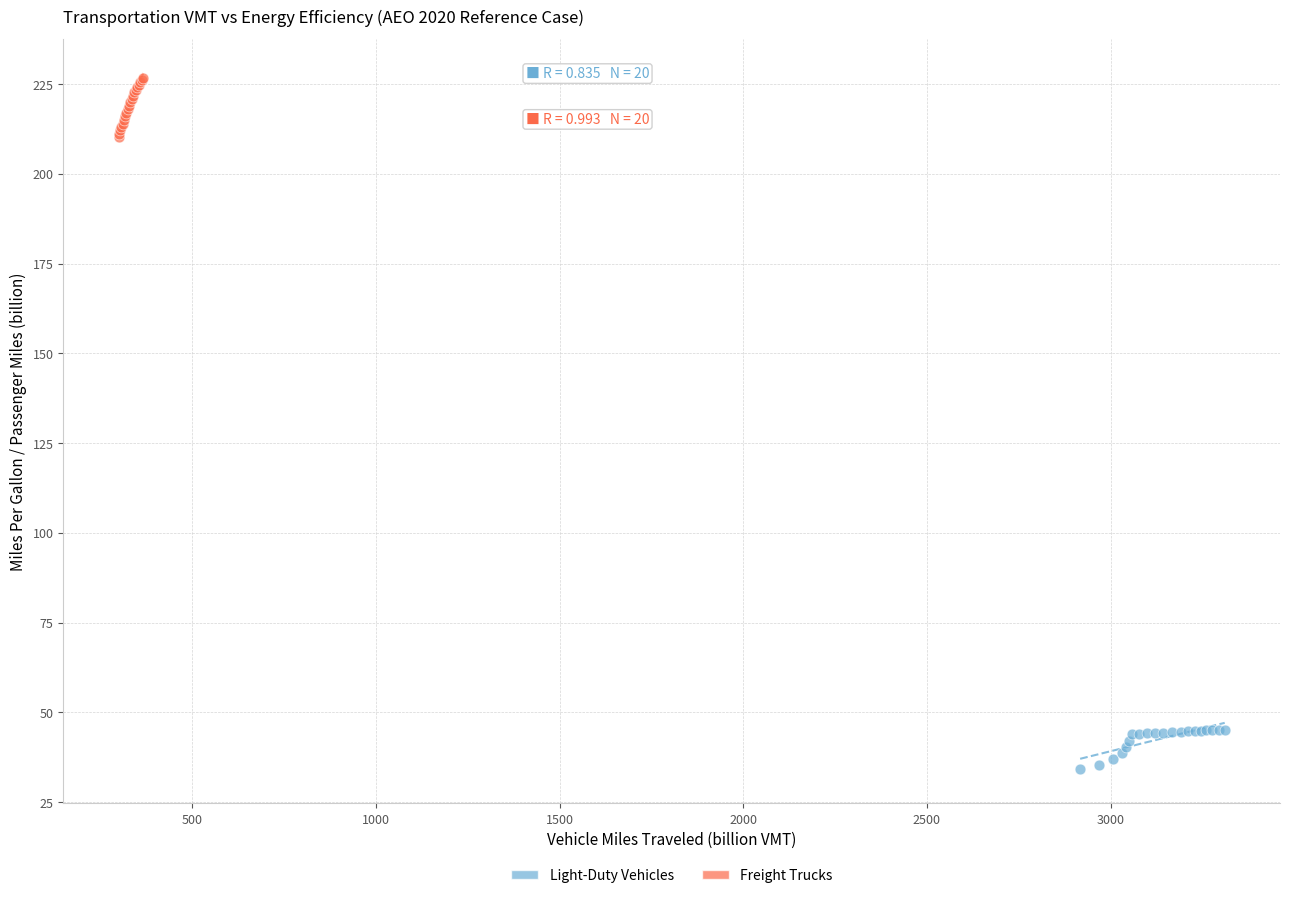

Which series reaches the maximum Y coordinate?

Freight Trucks